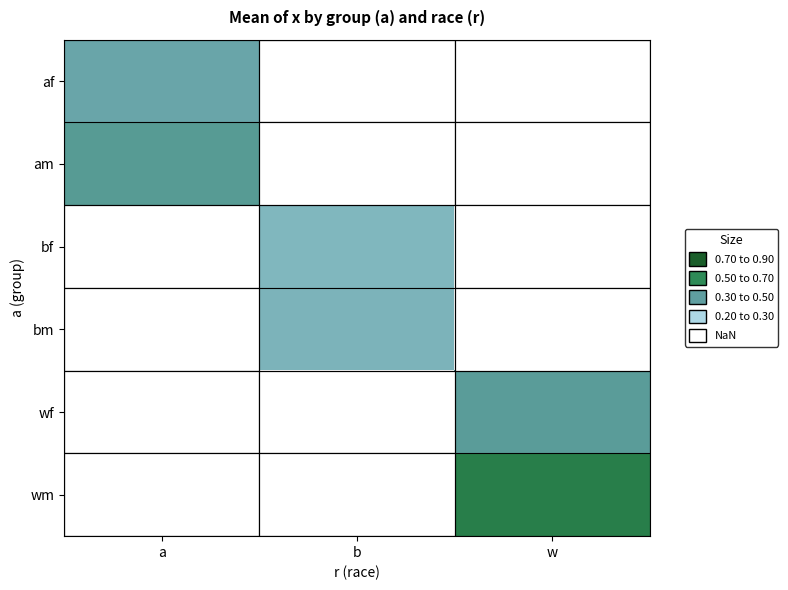

True or false: bf has a value of 0.2 at b.

False